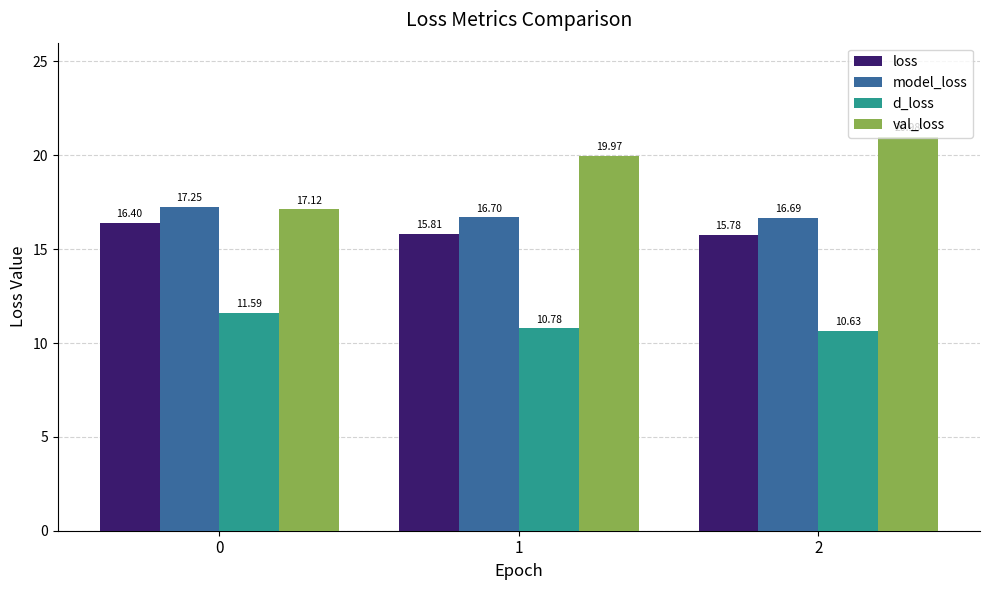

What is the spread (max minus min) of values at 2?

10.3